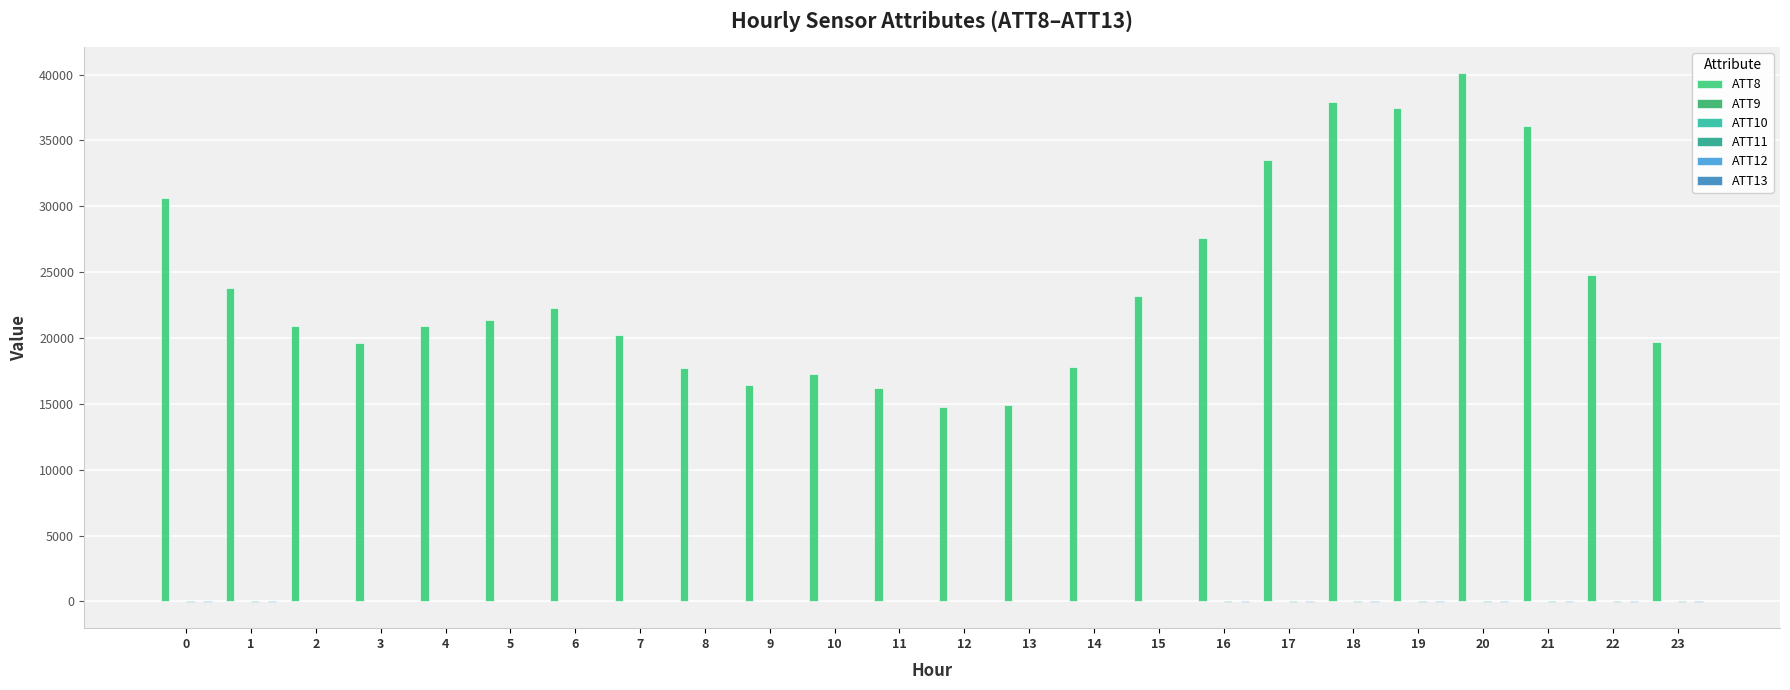

What is the value of the ATT11 bar at the 24th from the left?

-15.3